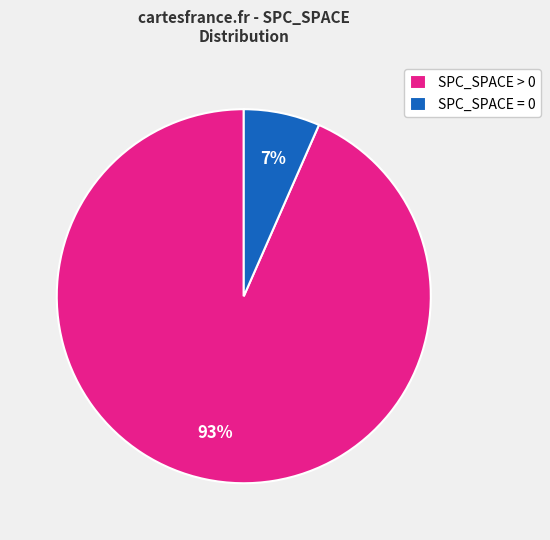

How many segments does this pie chart have?

2